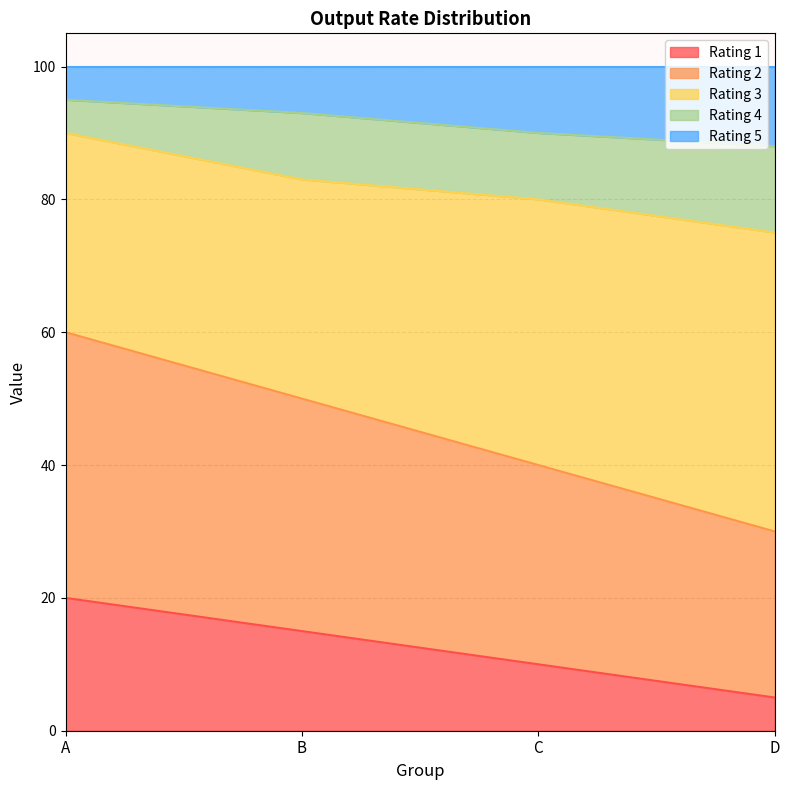

At which label does Rating 2 reach its minimum?

D